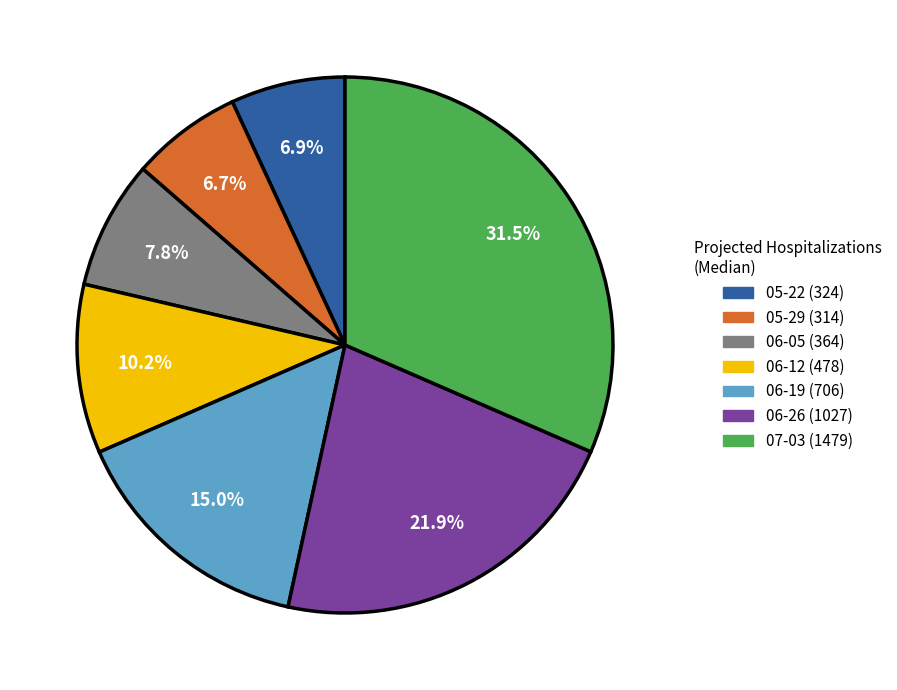

What is the largest slice in the pie chart?

07-03 (1479)